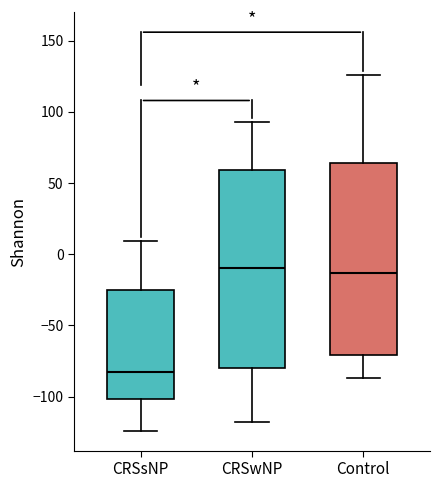

Which box's median line is the lowest?

CRSsNP